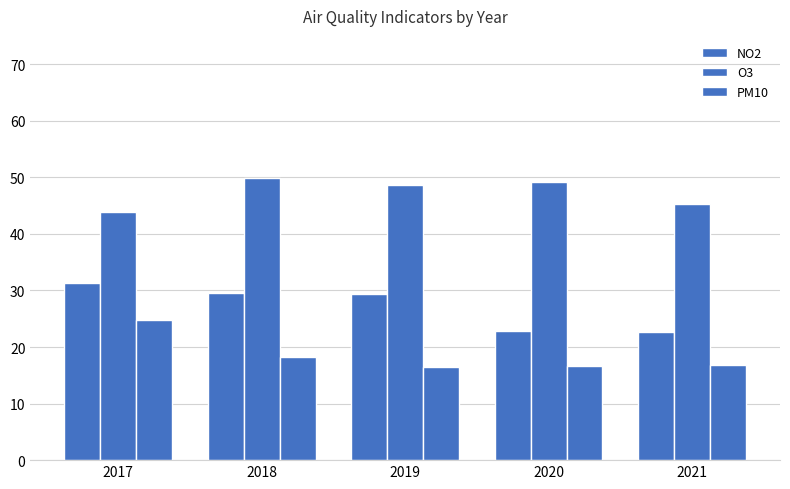

Count the number of categories in the chart.

5